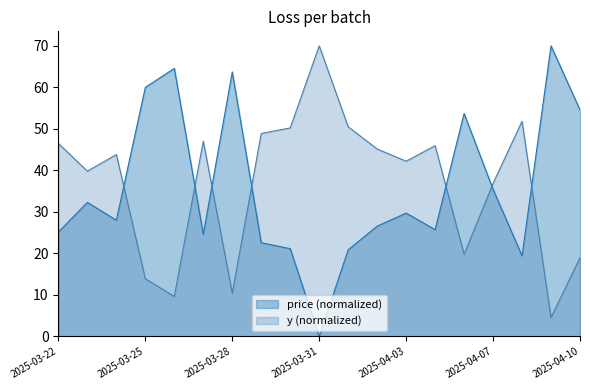

True or false: price (normalized) and y (normalized) intersect in this chart.

True